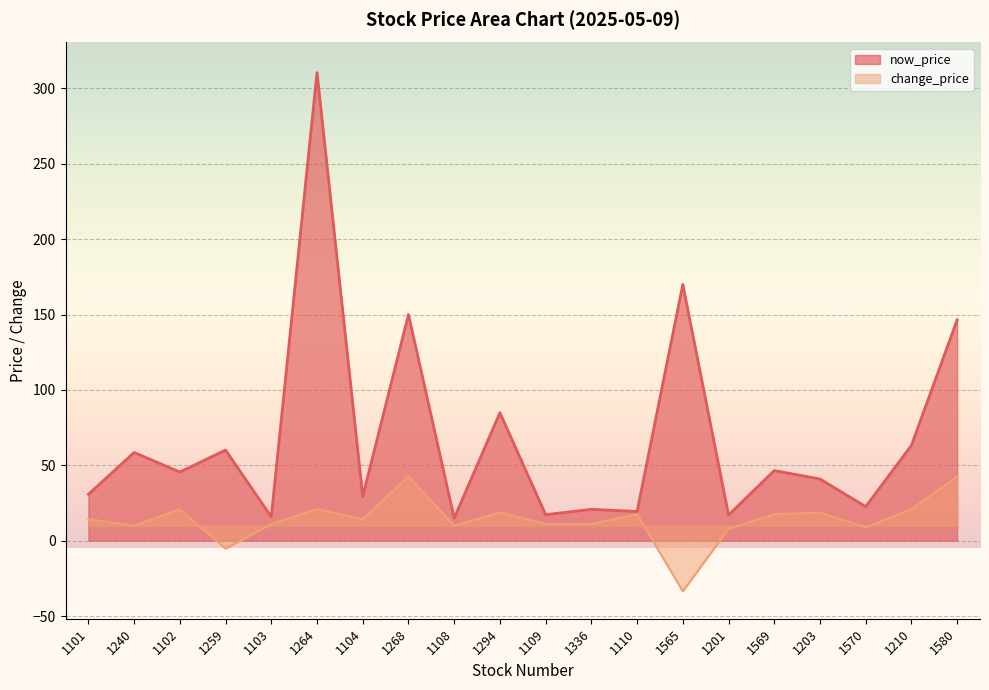

Count the number of categories in the chart.

20